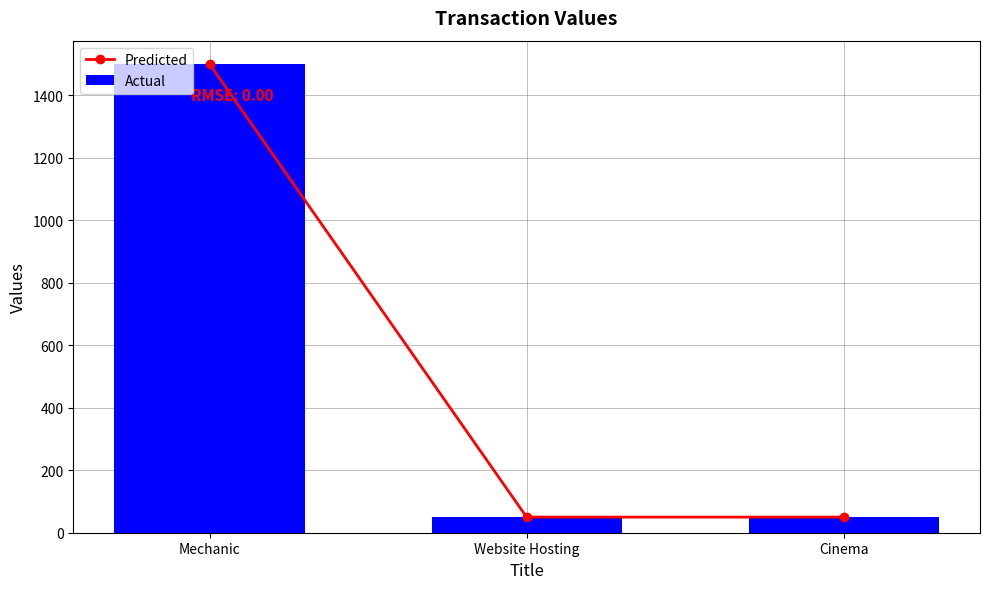

Is the value of Actual at Cinema greater than the value of Predicted at Mechanic?

No